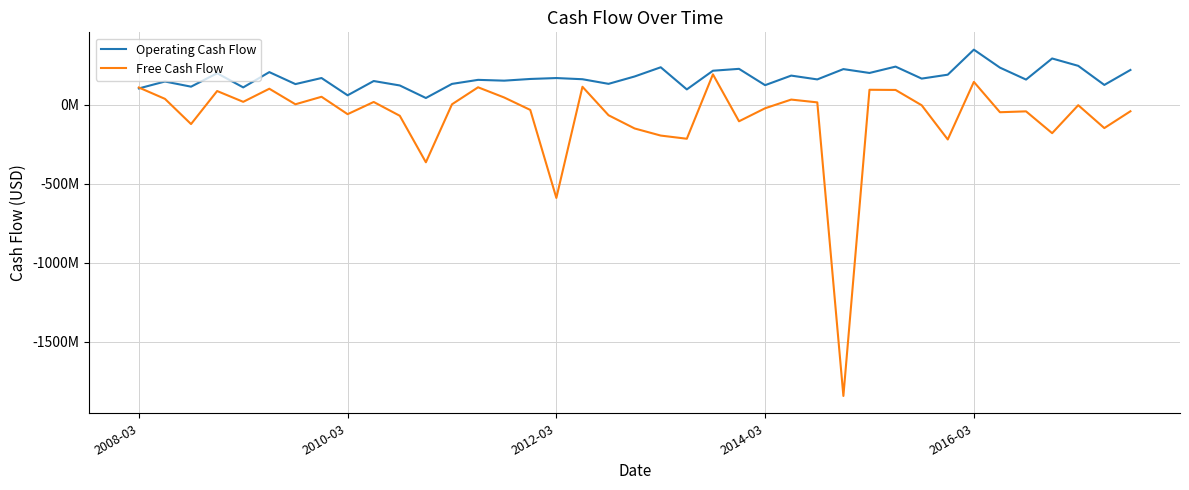

Reading left to right, what are all the values shown in this chart?

Operating Cash Flow: 103623000	147362000	114698000	199628000	110136000	206801000	130979000	169460000	60094000	150410000	122350000	43039000	132284000	157817000	152758000	163469000	169261000	161819000	132606000	179263000	237429000	97409000	215583000	227505000	124209000	184784000	160684000	225876000	201446000	241630000	165802000	190533000	348980000	235171000	159634000	293089000	246530000	125748000	220434000
Free Cash Flow: 109379000	37621000	-121876000	87117000	18768000	101666000	3279000	50819000	-59313000	17924000	-69475000	-363762000	3182000	110768000	46310000	-32362000	-589280000	114061000	-66091000	-149795000	-194715000	-214752000	192750000	-104338000	-21877000	33047000	15294000	-1842352000	95092000	93977000	-2871000	-219390000	144972000	-47006000	-41501000	-179526000	-2485000	-147278000	-40905000